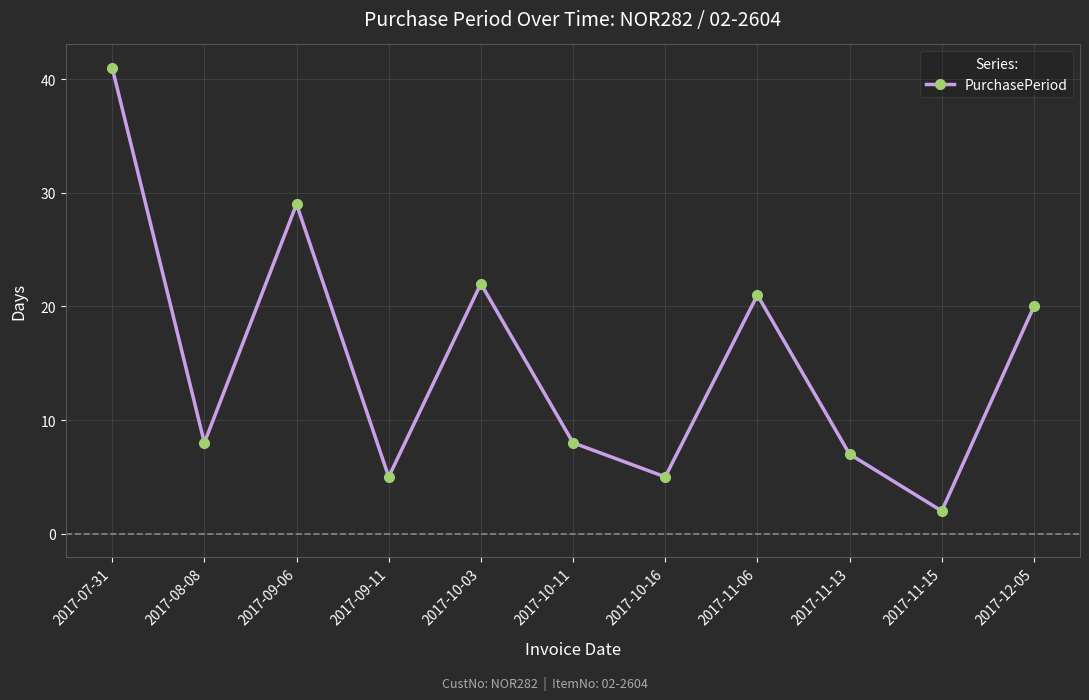

What is the label of the 10th point from the right?

2017-08-08